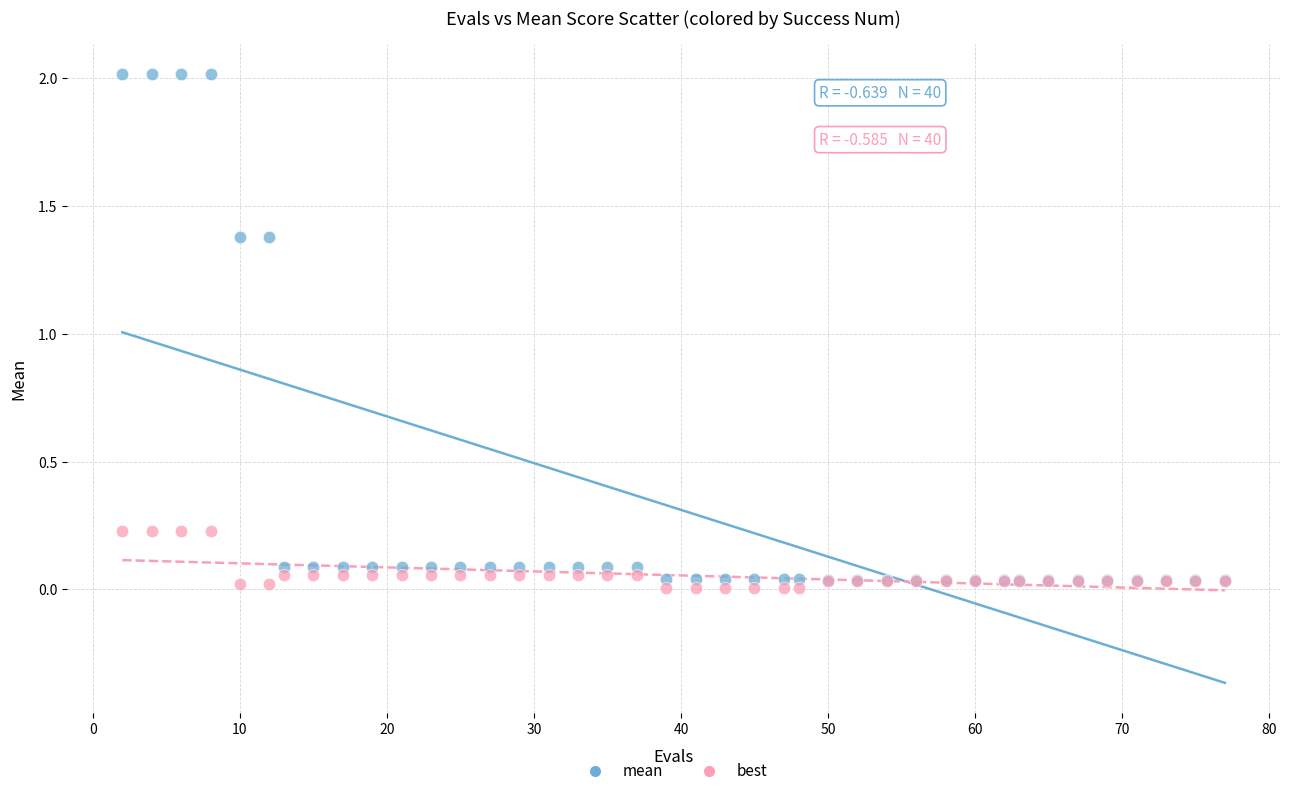

Which series has the widest spread of Y values?

mean